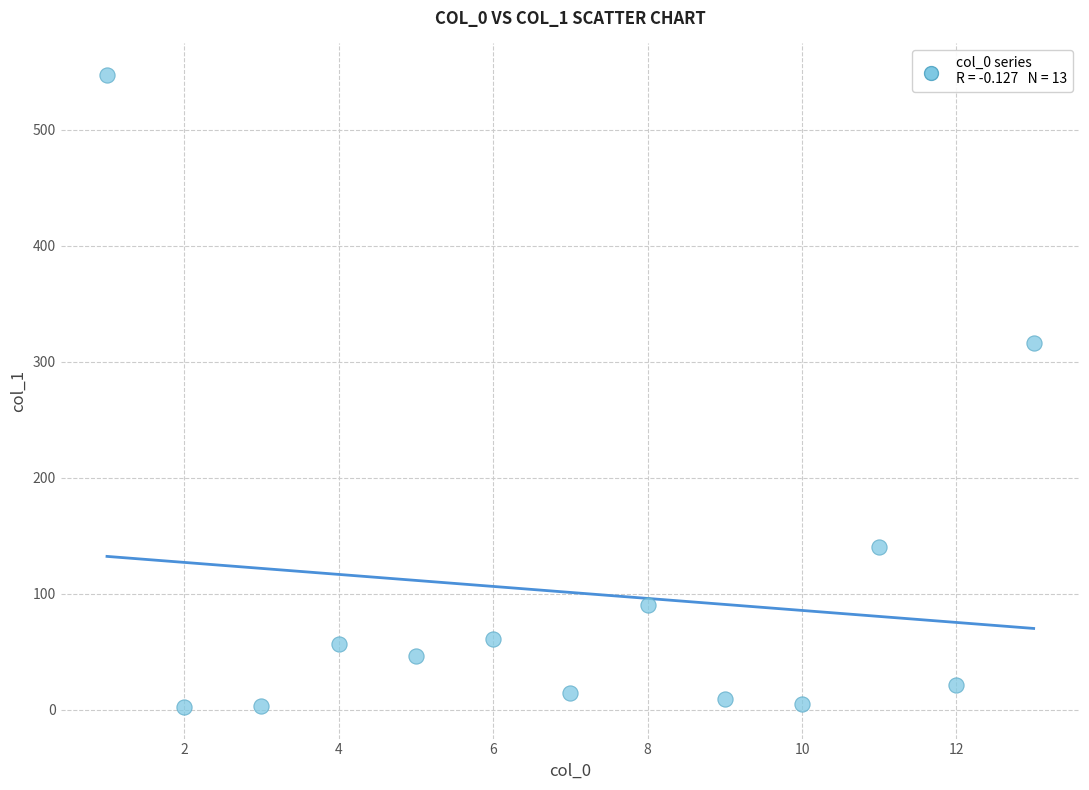

What is the range of Y values (max minus min)?

544.9